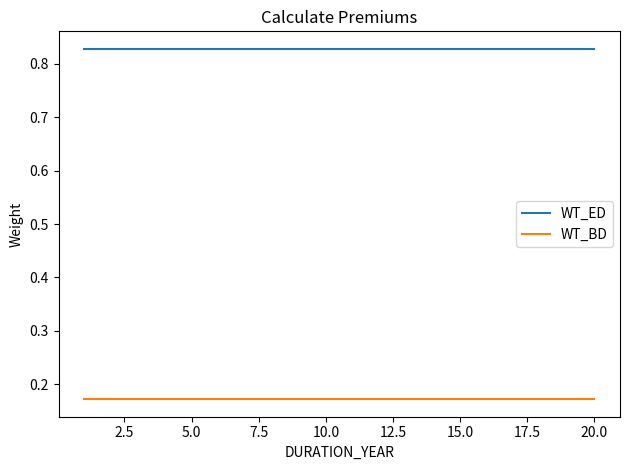

True or false: WT_ED and WT_BD intersect in this chart.

False